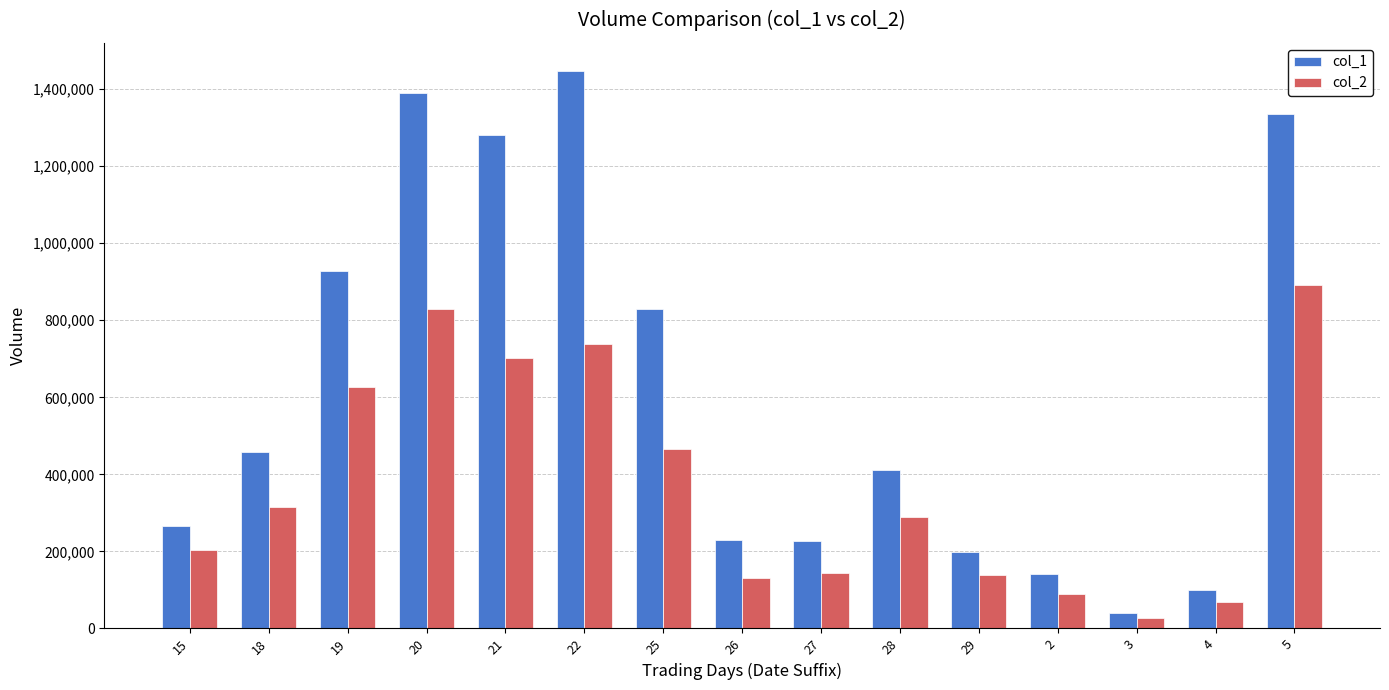

Rank the series at 4 from highest to lowest value.

col_1, col_2